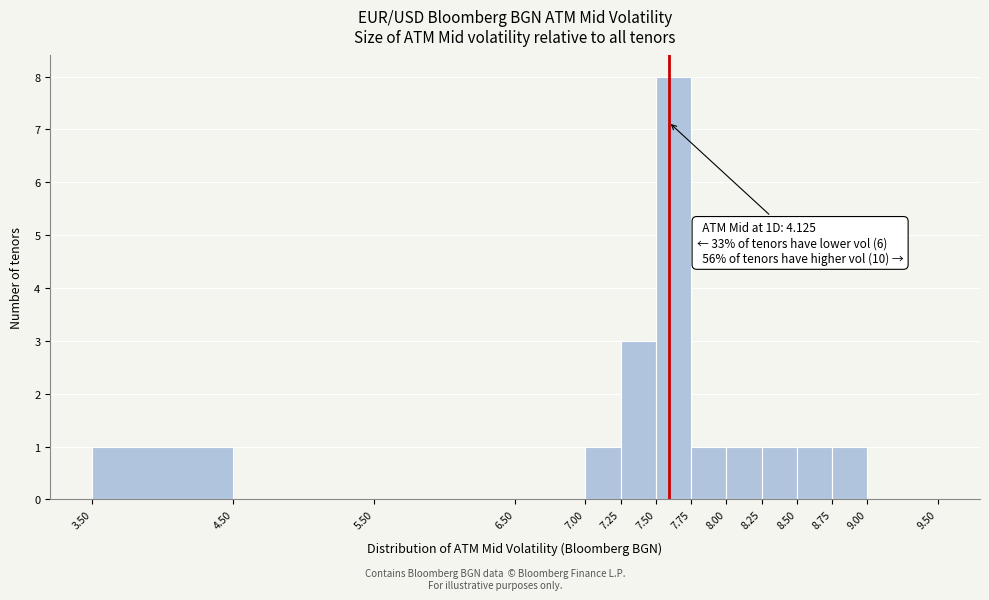

Over which range of the x-axis is the bar tallest?

7.50 to 7.75